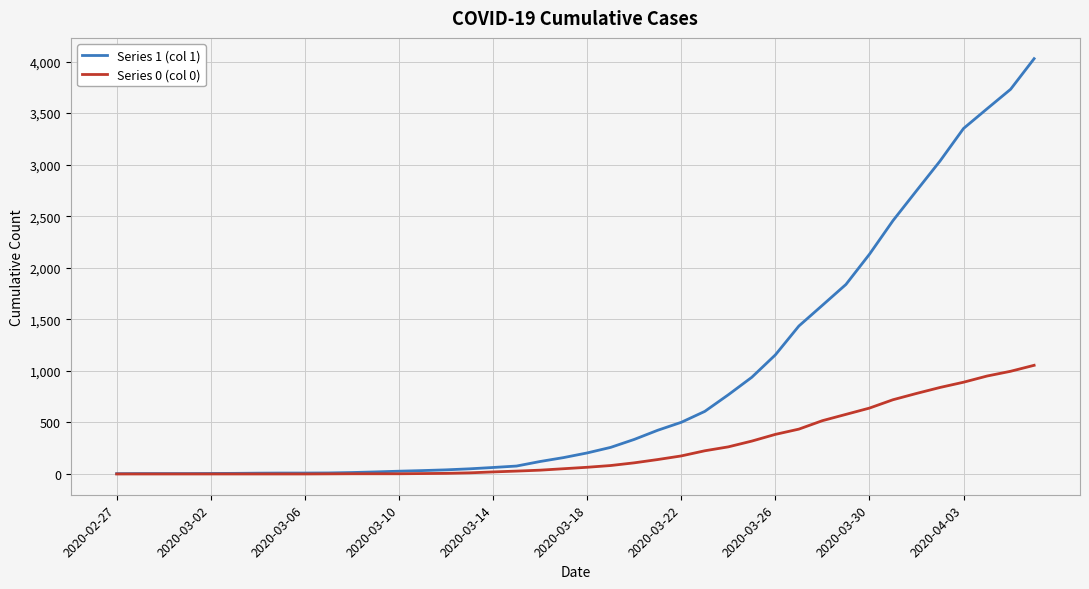

Rank the series by their maximum value, from highest to lowest.

Series 1 (col 1), Series 0 (col 0)